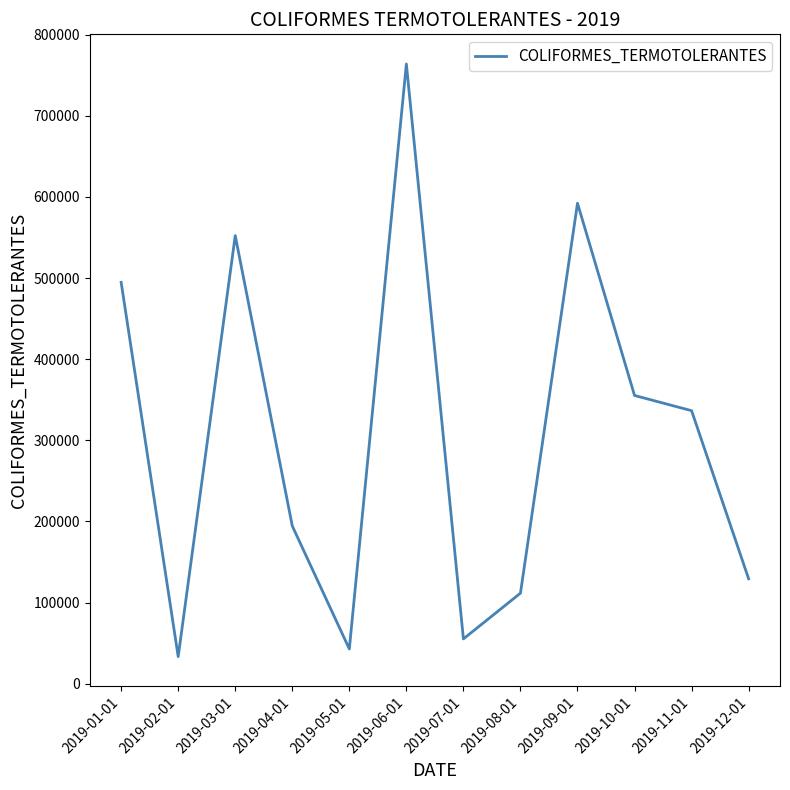

What is the smallest value displayed?

33382.4